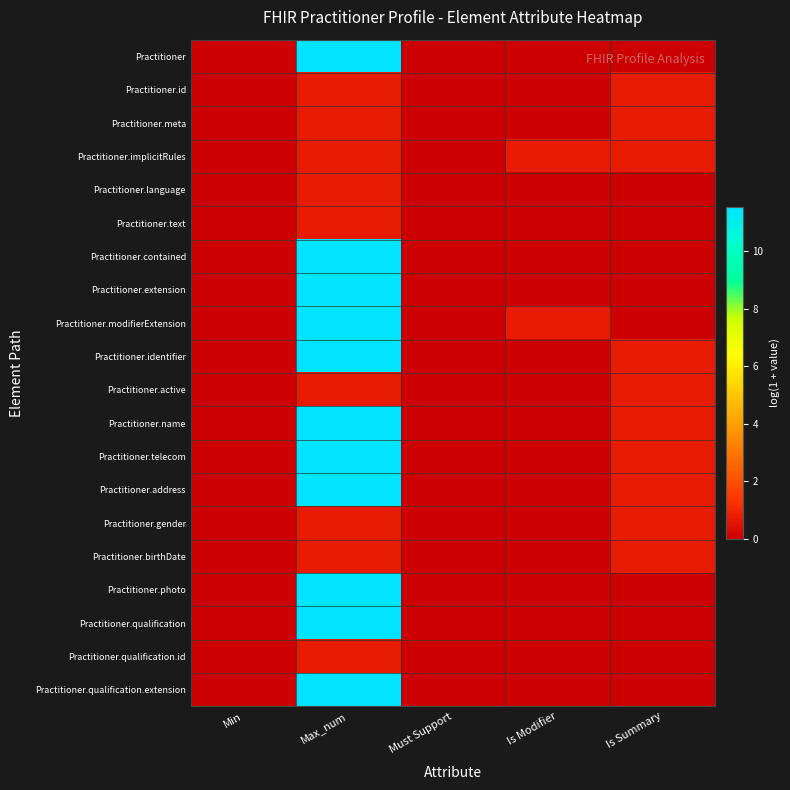

Reading right to left, list all the values displayed in this chart.

Practitioner: Is Summary=0.0	Is Modifier=0.0	Must Support=0.0	Max_num=11.5	Min=0.0
Practitioner.id: Is Summary=0.7	Is Modifier=0.0	Must Support=0.0	Max_num=0.7	Min=0.0
Practitioner.meta: Is Summary=0.7	Is Modifier=0.0	Must Support=0.0	Max_num=0.7	Min=0.0
Practitioner.implicitRules: Is Summary=0.7	Is Modifier=0.7	Must Support=0.0	Max_num=0.7	Min=0.0
Practitioner.language: Is Summary=0.0	Is Modifier=0.0	Must Support=0.0	Max_num=0.7	Min=0.0
Practitioner.text: Is Summary=0.0	Is Modifier=0.0	Must Support=0.0	Max_num=0.7	Min=0.0
Practitioner.contained: Is Summary=0.0	Is Modifier=0.0	Must Support=0.0	Max_num=11.5	Min=0.0
Practitioner.extension: Is Summary=0.0	Is Modifier=0.0	Must Support=0.0	Max_num=11.5	Min=0.0
Practitioner.modifierExtension: Is Summary=0.0	Is Modifier=0.7	Must Support=0.0	Max_num=11.5	Min=0.0
Practitioner.identifier: Is Summary=0.7	Is Modifier=0.0	Must Support=0.0	Max_num=11.5	Min=0.0
Practitioner.active: Is Summary=0.7	Is Modifier=0.0	Must Support=0.0	Max_num=0.7	Min=0.0
Practitioner.name: Is Summary=0.7	Is Modifier=0.0	Must Support=0.0	Max_num=11.5	Min=0.0
Practitioner.telecom: Is Summary=0.7	Is Modifier=0.0	Must Support=0.0	Max_num=11.5	Min=0.0
Practitioner.address: Is Summary=0.7	Is Modifier=0.0	Must Support=0.0	Max_num=11.5	Min=0.0
Practitioner.gender: Is Summary=0.7	Is Modifier=0.0	Must Support=0.0	Max_num=0.7	Min=0.0
Practitioner.birthDate: Is Summary=0.7	Is Modifier=0.0	Must Support=0.0	Max_num=0.7	Min=0.0
Practitioner.photo: Is Summary=0.0	Is Modifier=0.0	Must Support=0.0	Max_num=11.5	Min=0.0
Practitioner.qualification: Is Summary=0.0	Is Modifier=0.0	Must Support=0.0	Max_num=11.5	Min=0.0
Practitioner.qualification.id: Is Summary=0.0	Is Modifier=0.0	Must Support=0.0	Max_num=0.7	Min=0.0
Practitioner.qualification.extension: Is Summary=0.0	Is Modifier=0.0	Must Support=0.0	Max_num=11.5	Min=0.0